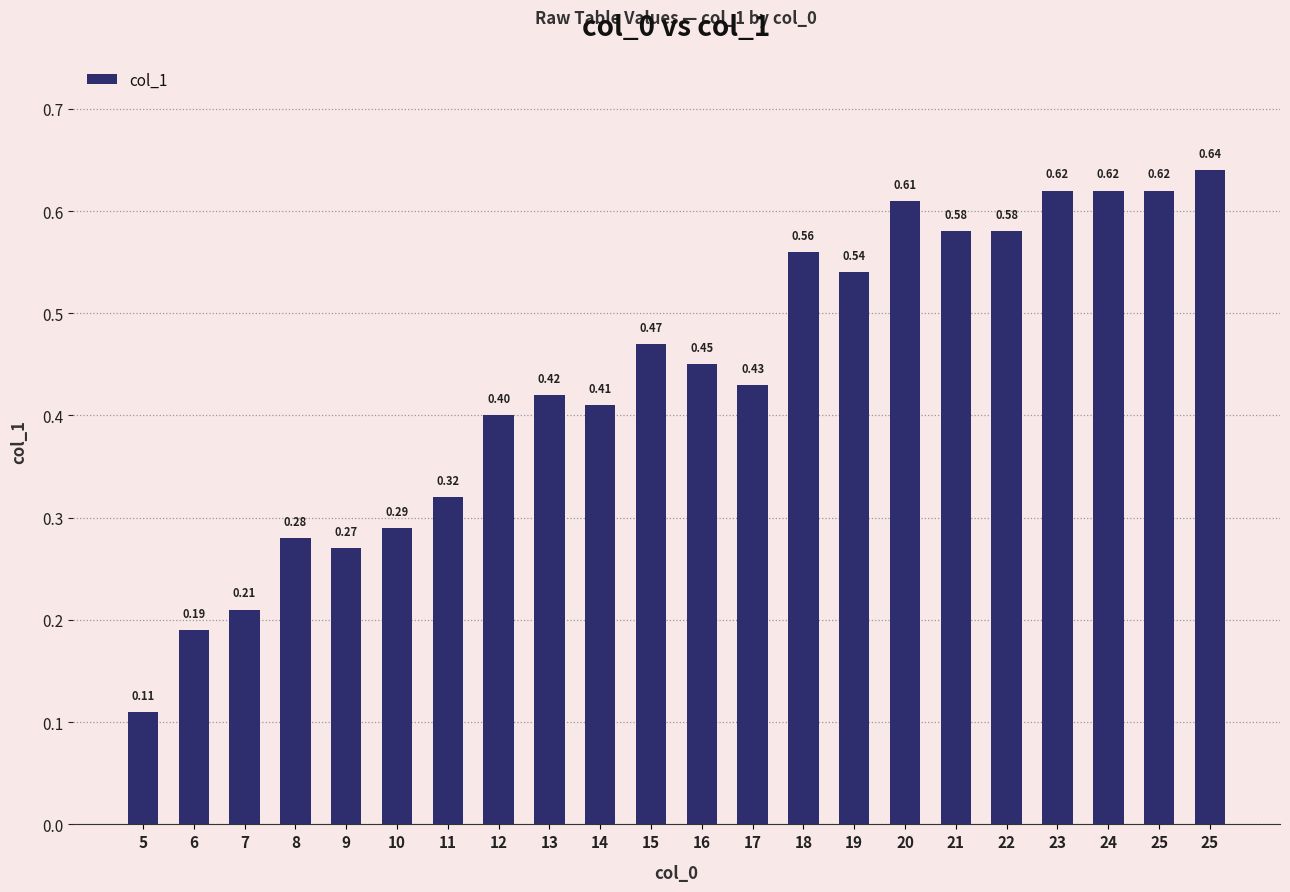

The chart shows a value of 0.2 at 21. True or false?

False